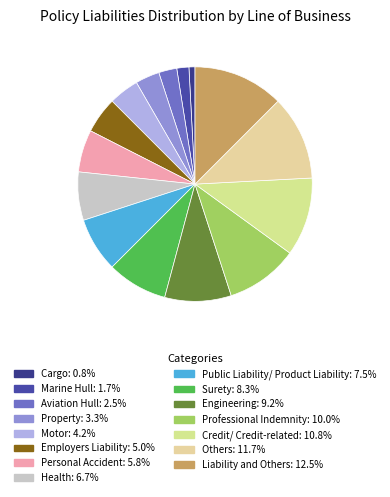

The Motor slice represents 14% of the pie. True or false?

False